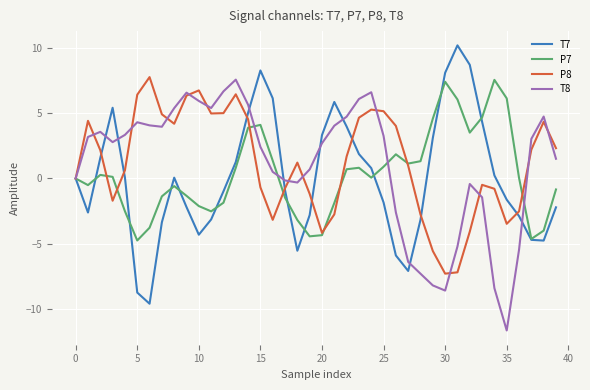

What is the lowest value of the T8 series?

-11.7